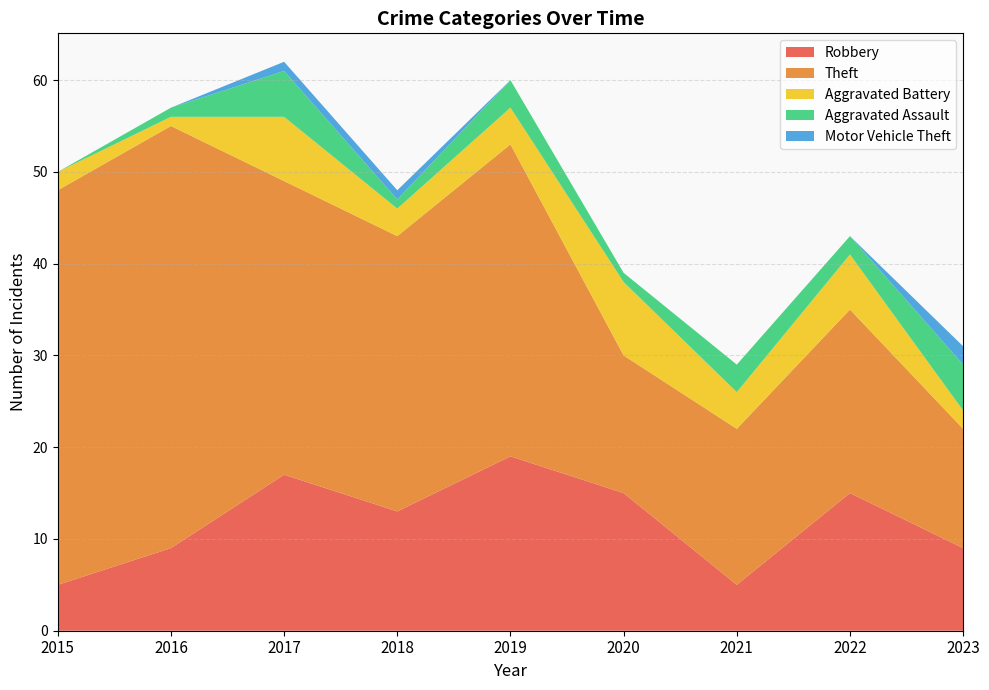

Reading left to right, transcribe all the data shown in this chart.

Robbery: 5	9	17	13	19	15	5	15	9
Theft: 43	46	32	30	34	15	17	20	13
Aggravated Battery: 2	1	7	3	4	8	4	6	2
Aggravated Assault: 0	1	5	1	3	1	3	2	5
Motor Vehicle Theft: 0	0	1	1	0	0	0	0	2